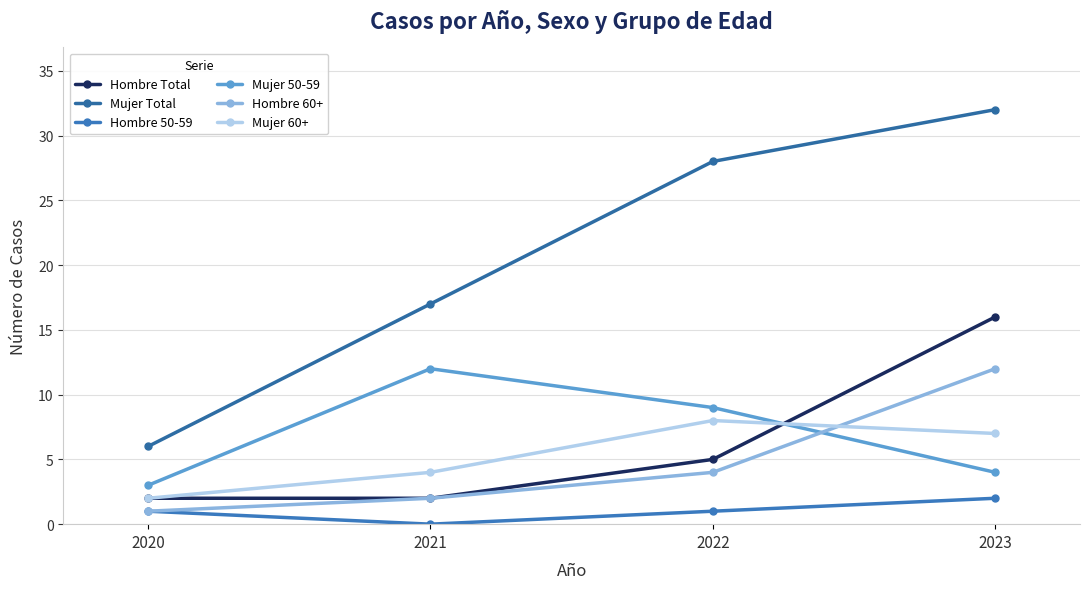

Reading left to right, extract all data points from this chart.

Hombre Total: 2	2	5	16
Mujer Total: 6	17	28	32
Hombre 50-59: 1	0	1	2
Mujer 50-59: 3	12	9	4
Hombre 60+: 1	2	4	12
Mujer 60+: 2	4	8	7